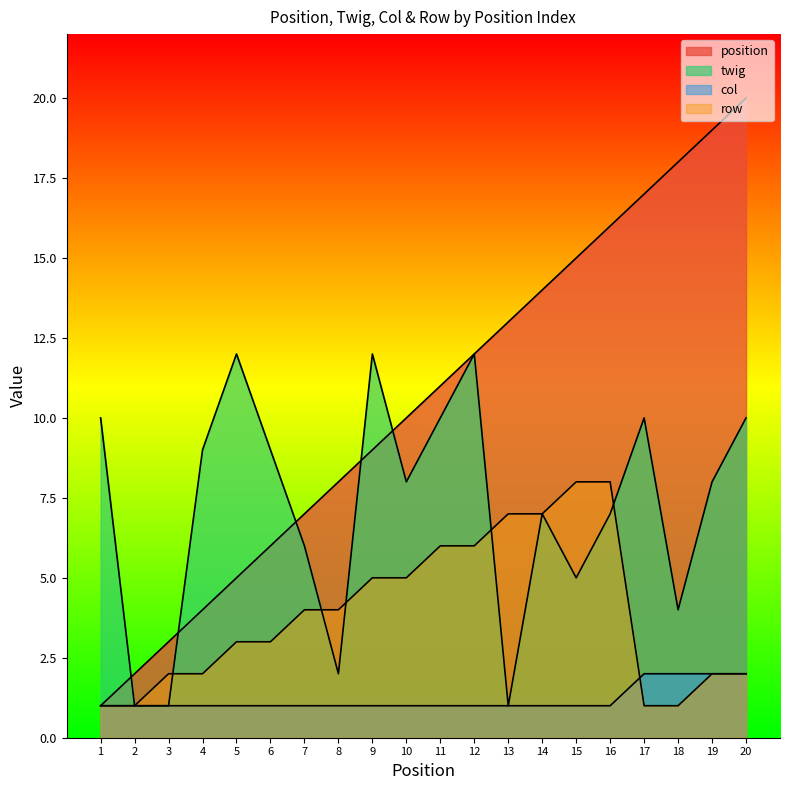

What is the difference between the maximum and minimum values in the twig series?

11